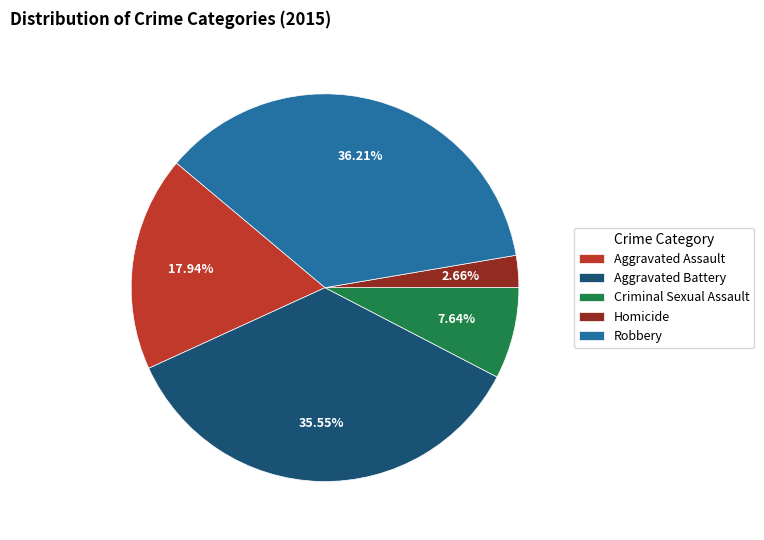

How many slices are in this pie chart?

5